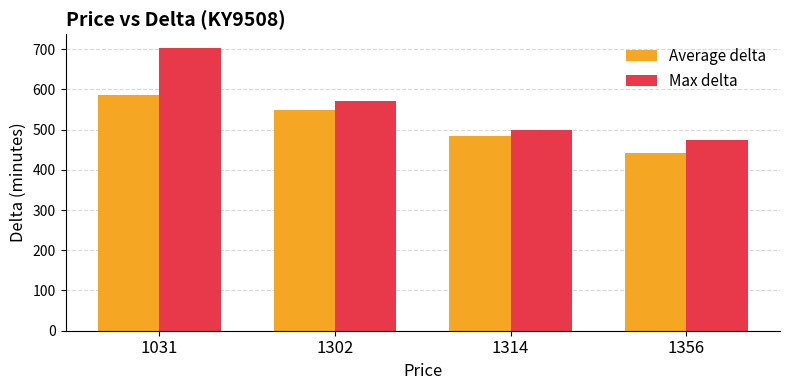

How many Average delta values are between 483 and 585?

3